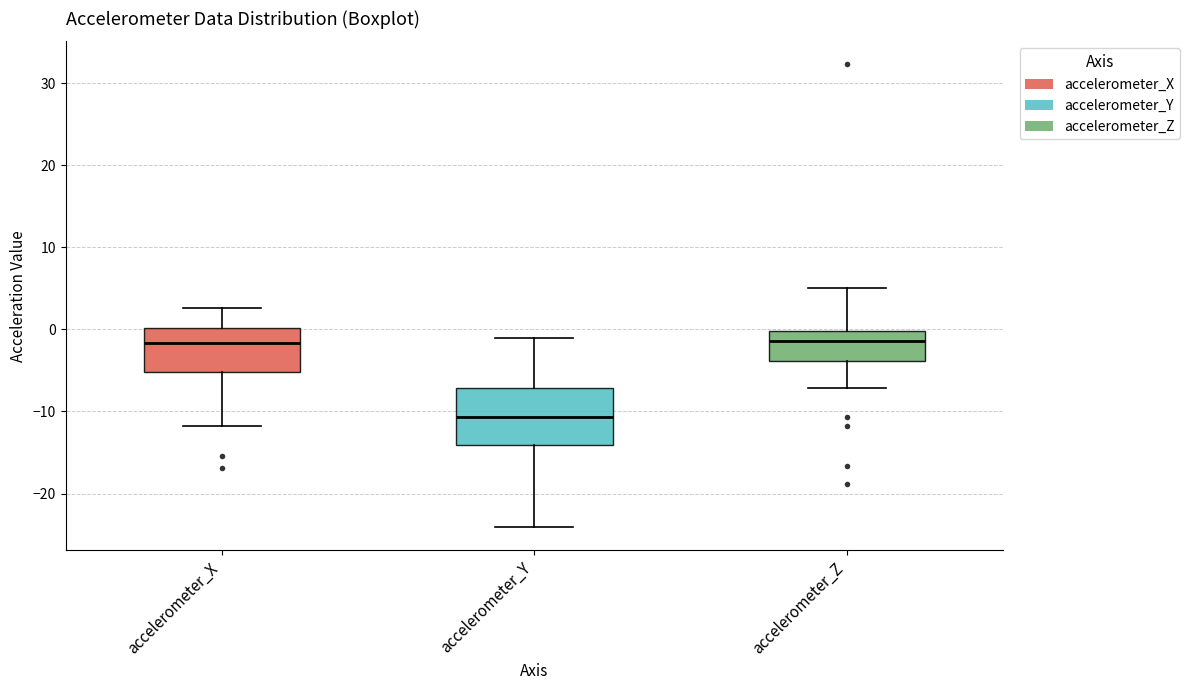

Where is the lower edge of the box for accelerometer_Y on the y-axis? The values are not printed on the chart, so give them approximately, as read against the axis.

-14